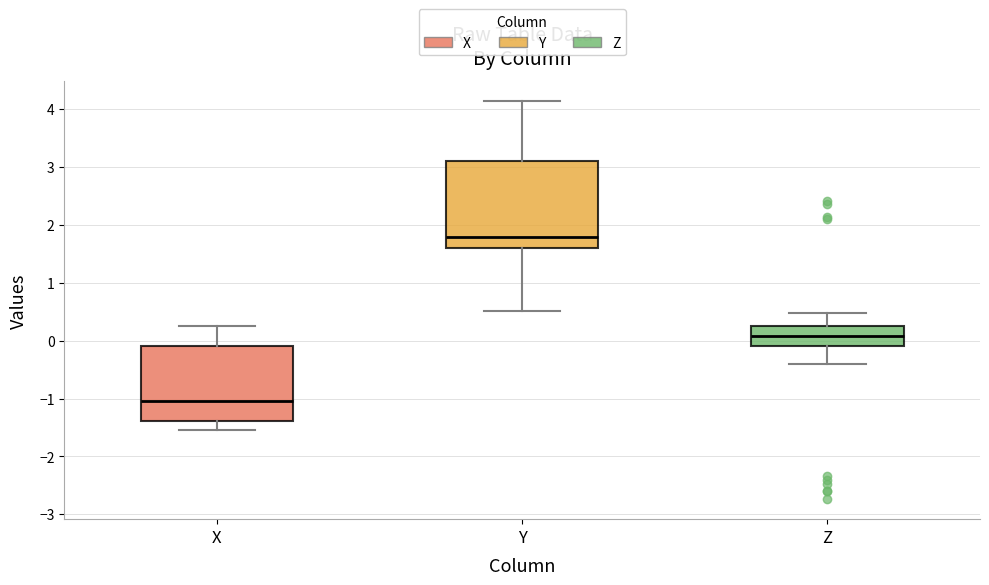

Reading left to right, transcribe this box plot: for each box, give where its median line is, the range the box spans, and where its two whiskers end, as read against the y-axis. The values are not printed on the chart, so give them approximately, as read against the axis.

X: median -1.0, box -1.4 to -0.1, whiskers -1.5 to 0.3
Y: median 1.8, box 1.6 to 3.1, whiskers 0.5 to 4.1
Z: median 0.1, box -0.1 to 0.3, whiskers -0.4 to 0.5